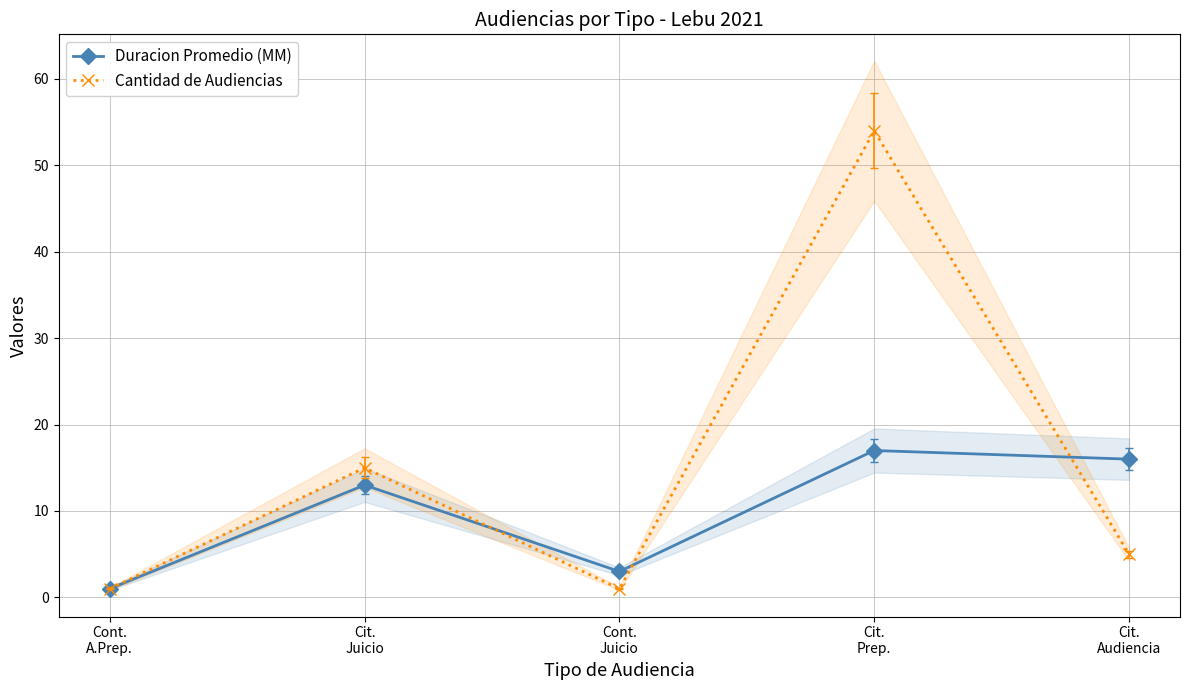

How many data points does each series have?

5